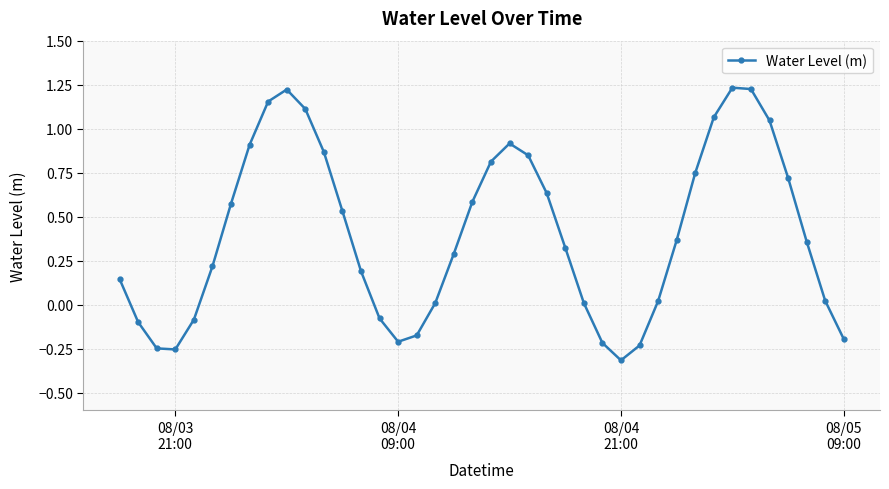

How many lines are shown in the chart?

1